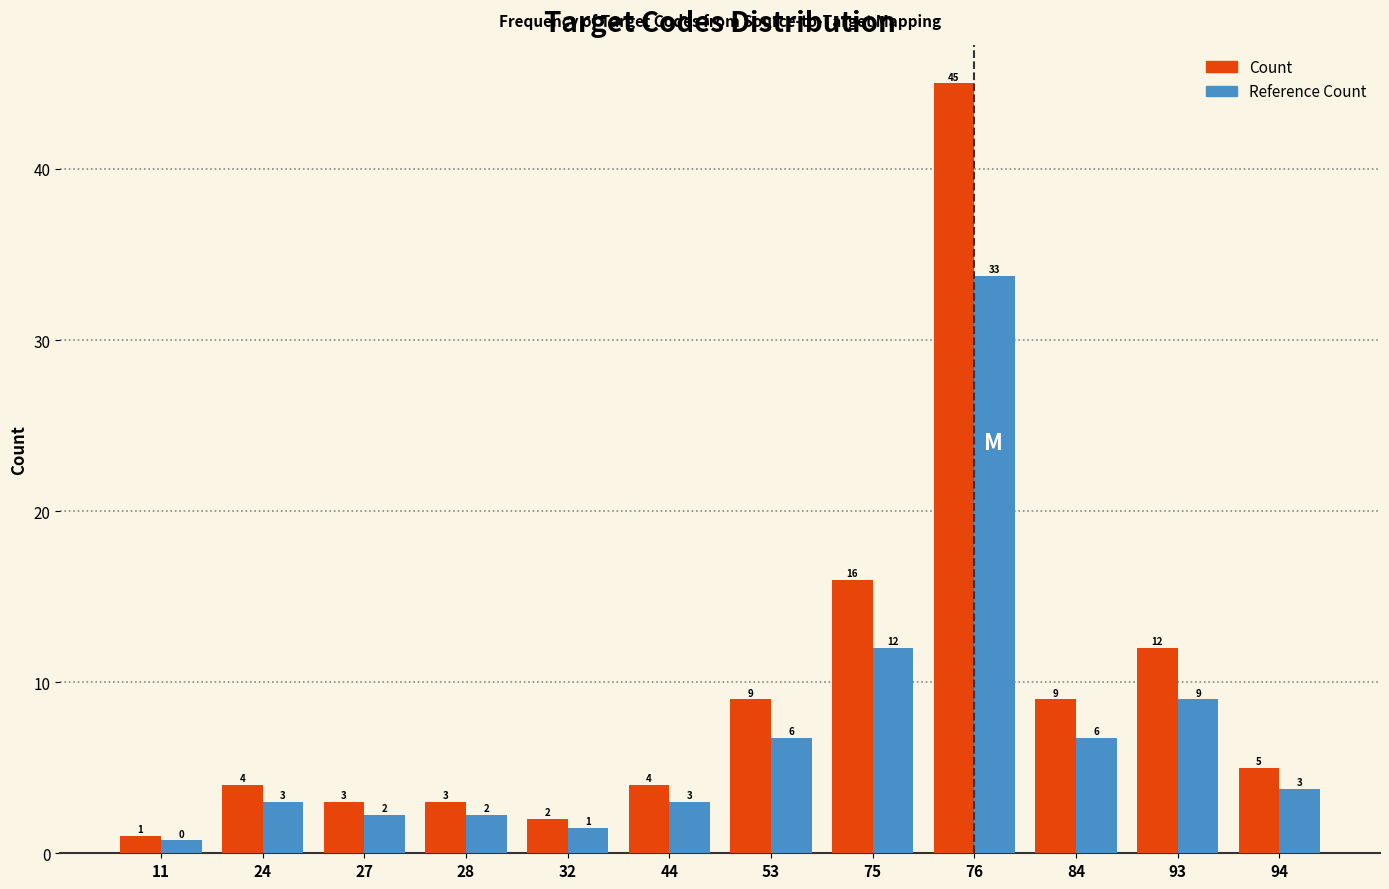

Between 11 and 24, which series saw the biggest shift?

Count